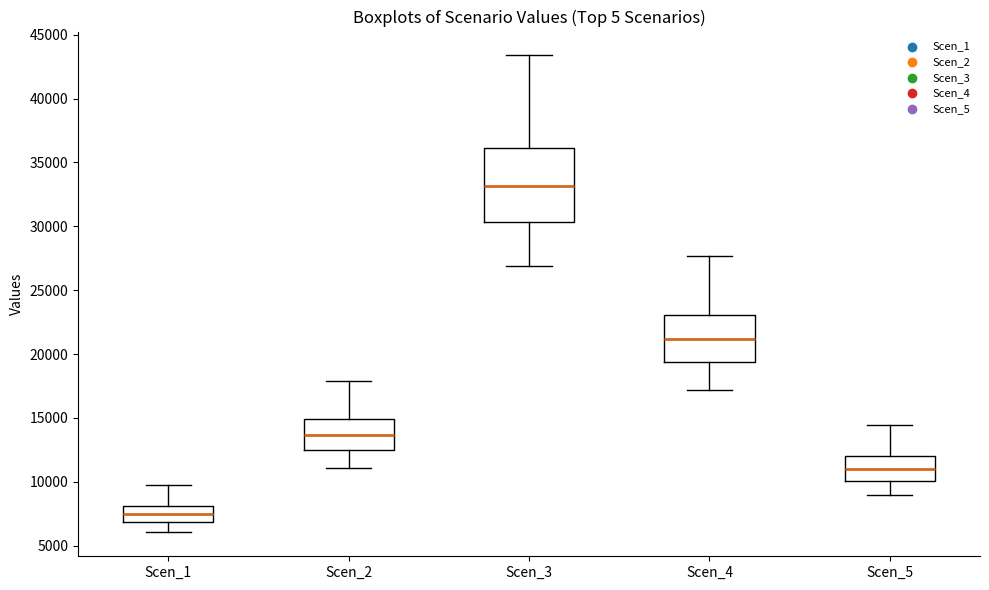

Where is the lower edge of the box for Scen_5 on the y-axis? The values are not printed on the chart, so give them approximately, as read against the axis.

10000